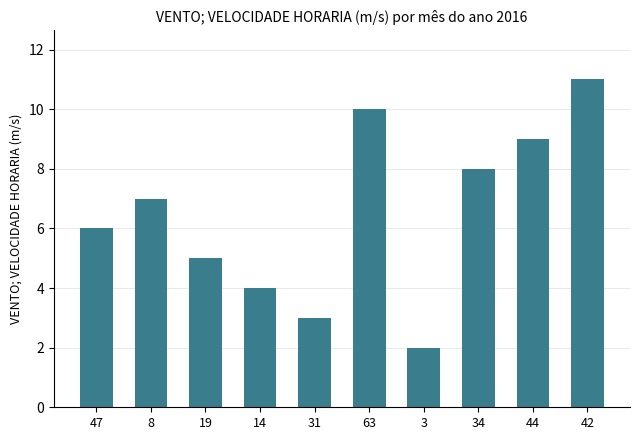

Reading left to right, extract all data points from this chart.

47=6	8=7	19=5	14=4	31=3	63=10	3=2	34=8	44=9	42=11